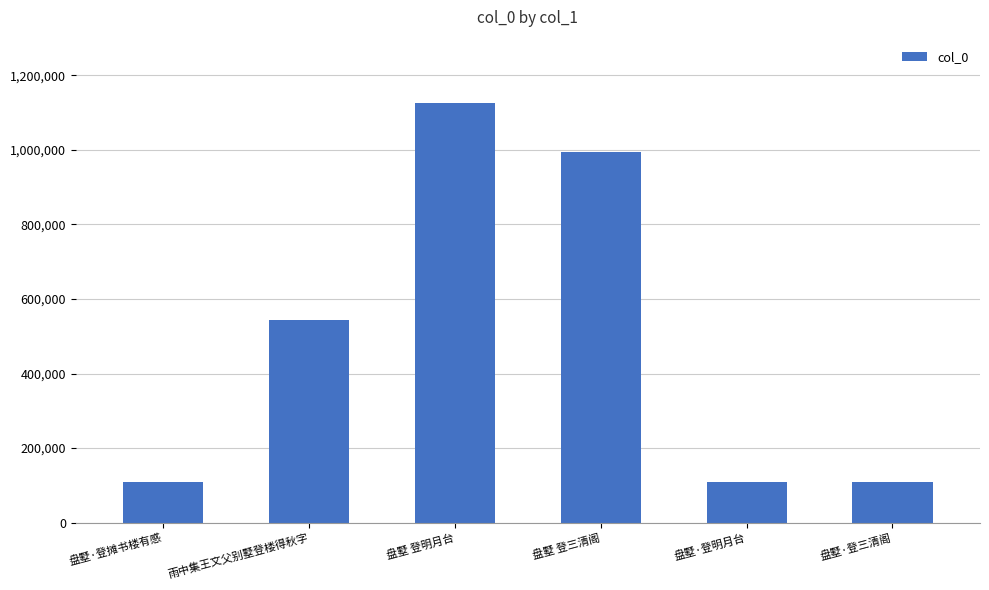

True or false: the data shows 995058 at 盘墅 登三清阁.

True